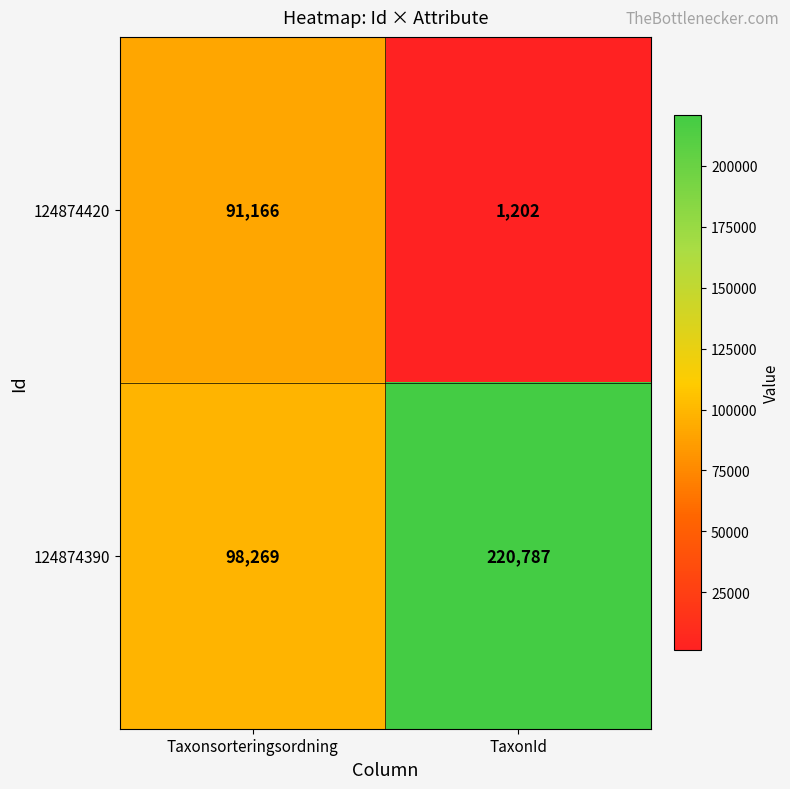

Rank the series at Taxonsorteringsordning from lowest to highest value.

124874420, 124874390